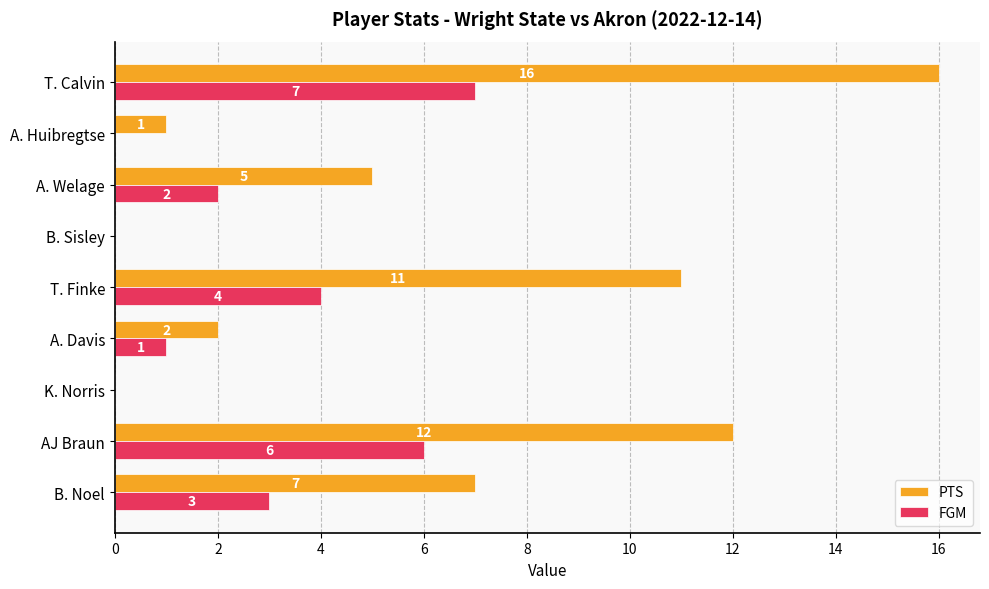

What are all the series names shown in the legend?

PTS, FGM